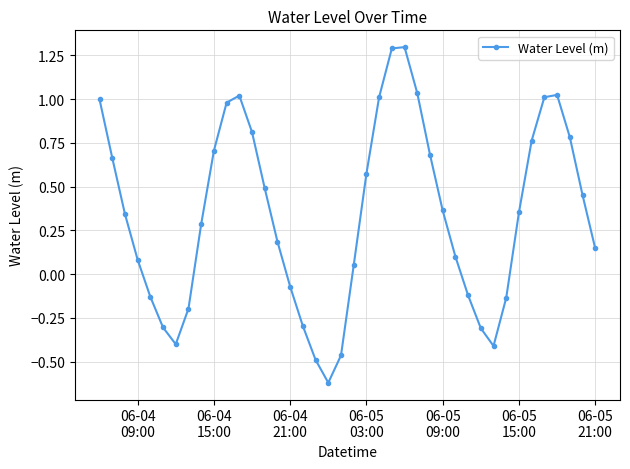

What is the sum of all values?

13.6